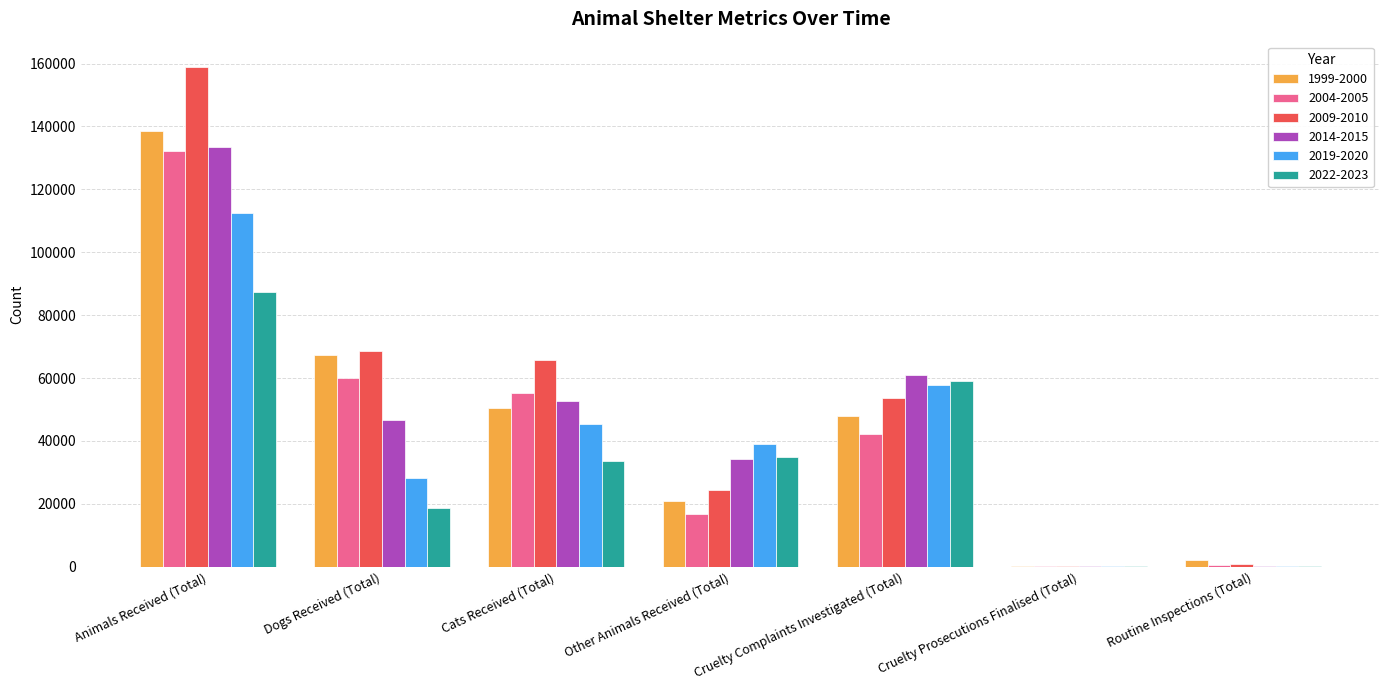

What is the total value across all series at Routine Inspections (Total)?

4138